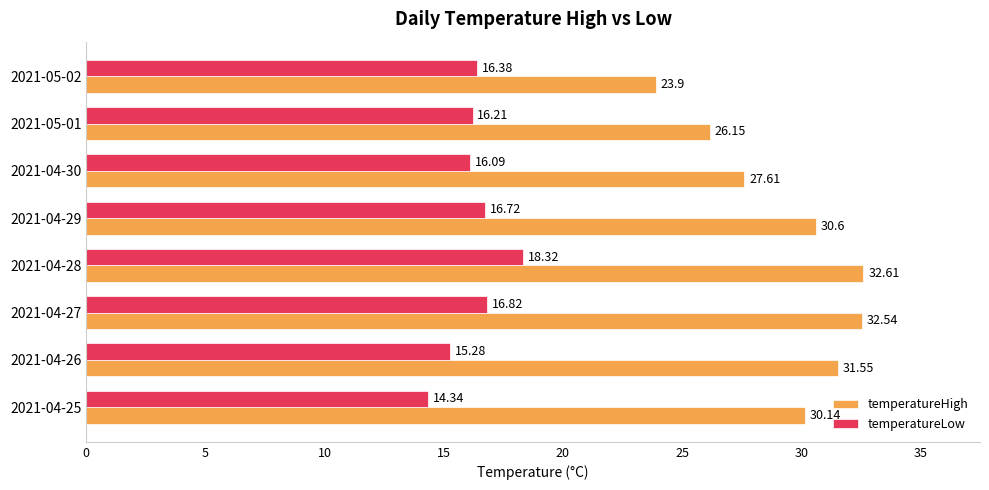

Which series has the widest spread of values?

temperatureHigh